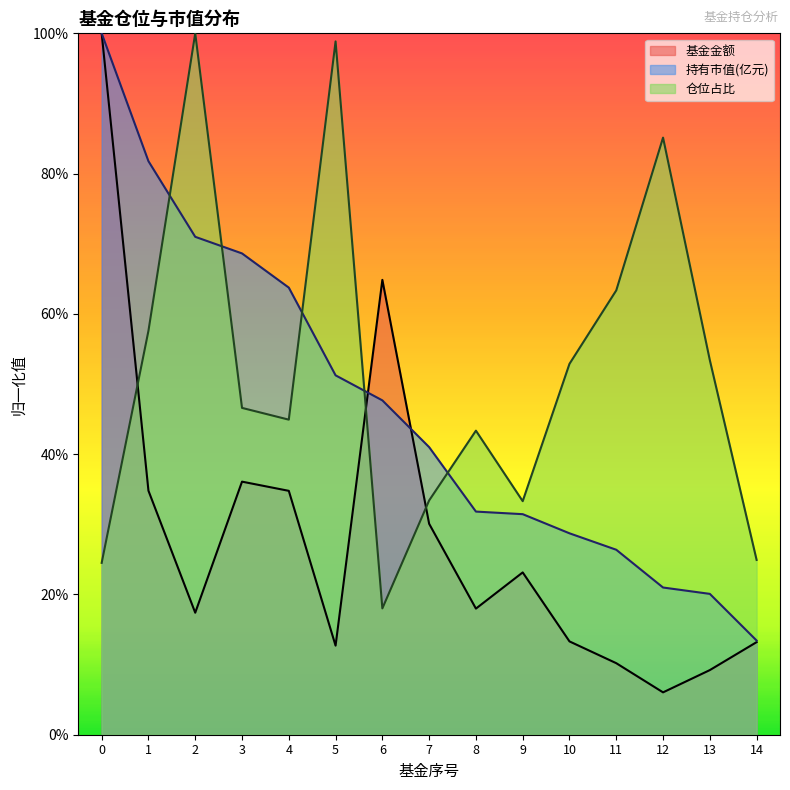

Does the chart display data point markers on the line(s)?

No